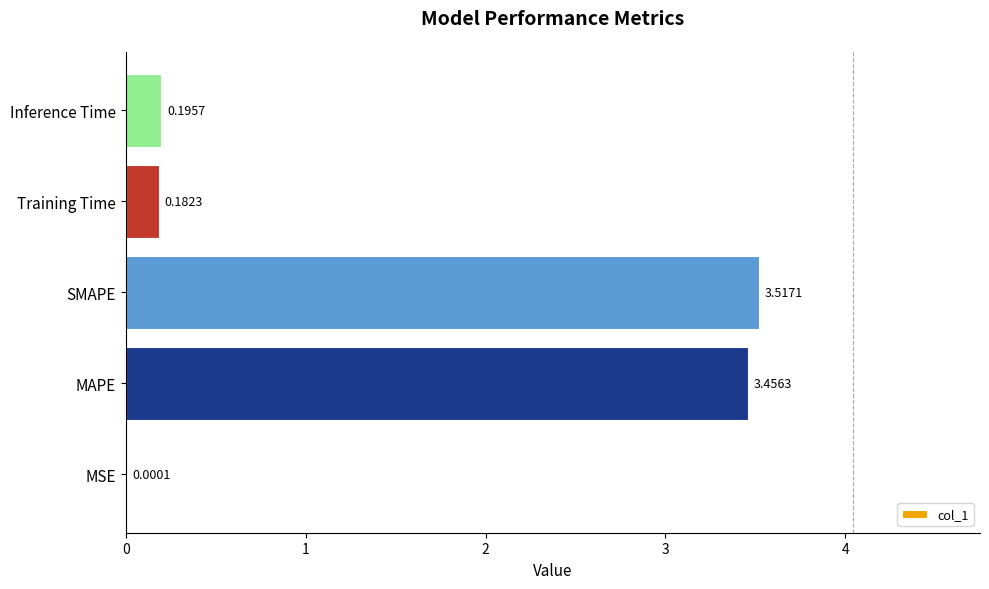

What is the sum of the values at MAPE and SMAPE?

7.0